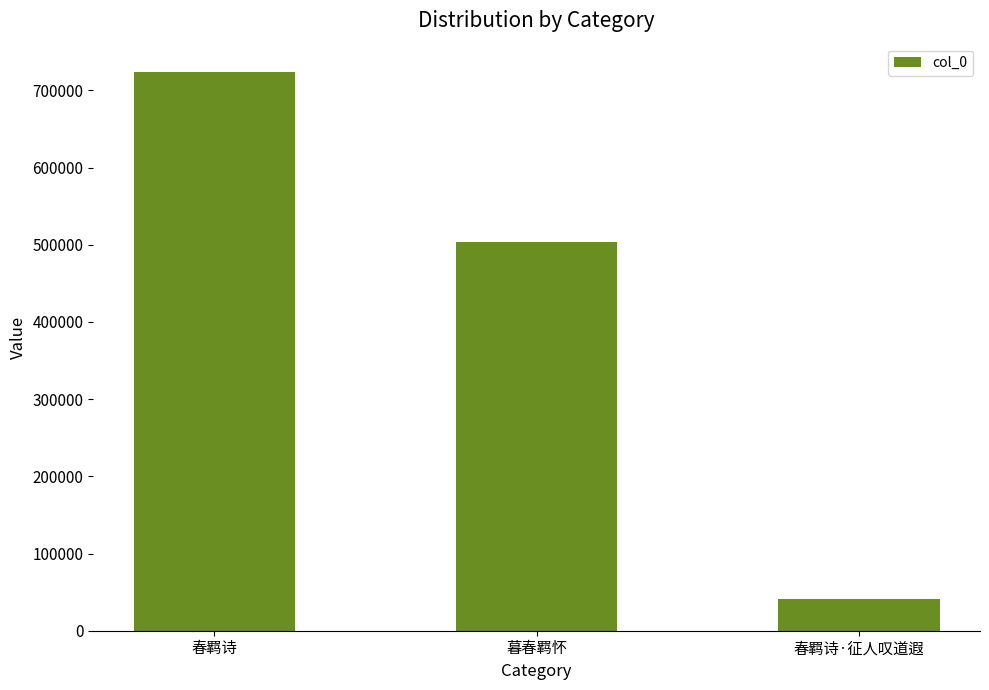

What is the average value?

422796